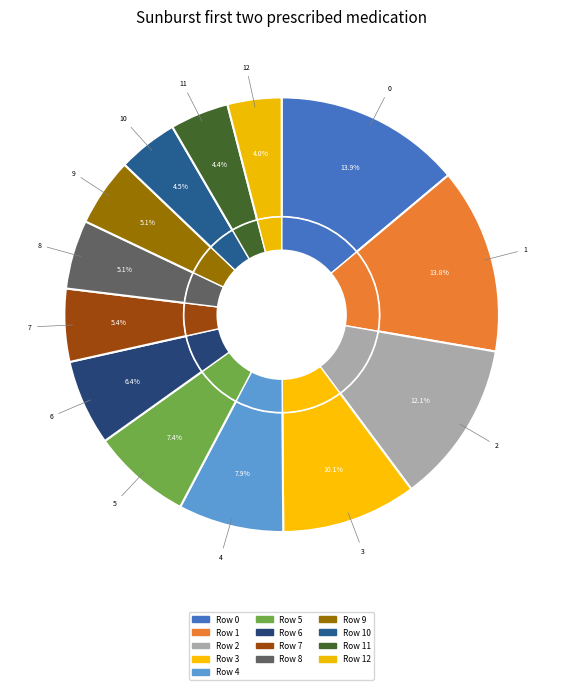

Which category has the smallest portion of the pie?

12